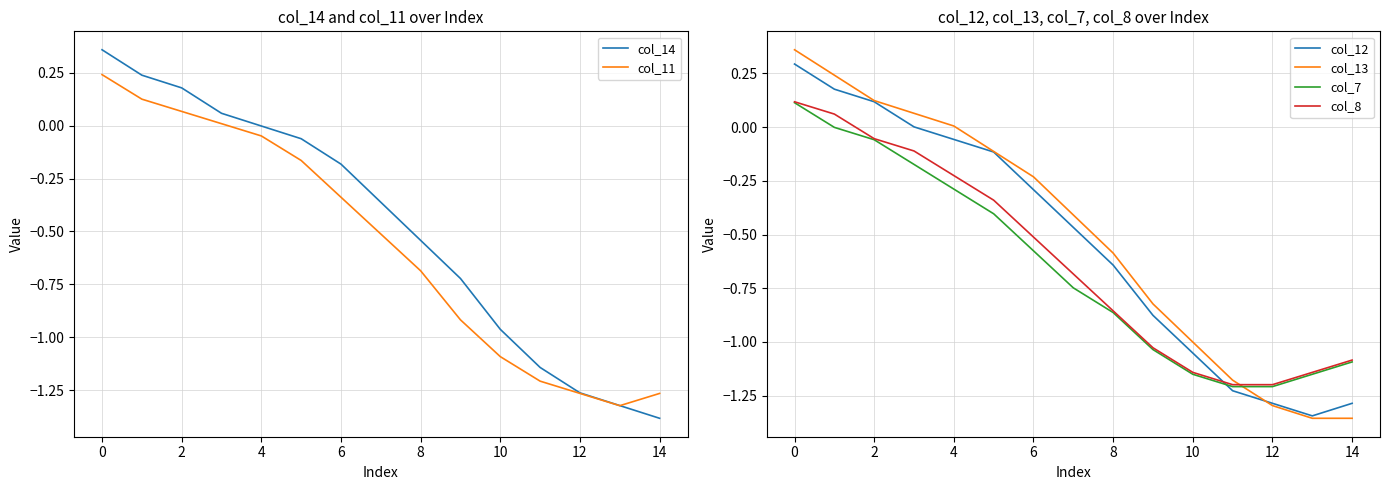

True or false: col_13 has a value of -0.6 at 8.

True